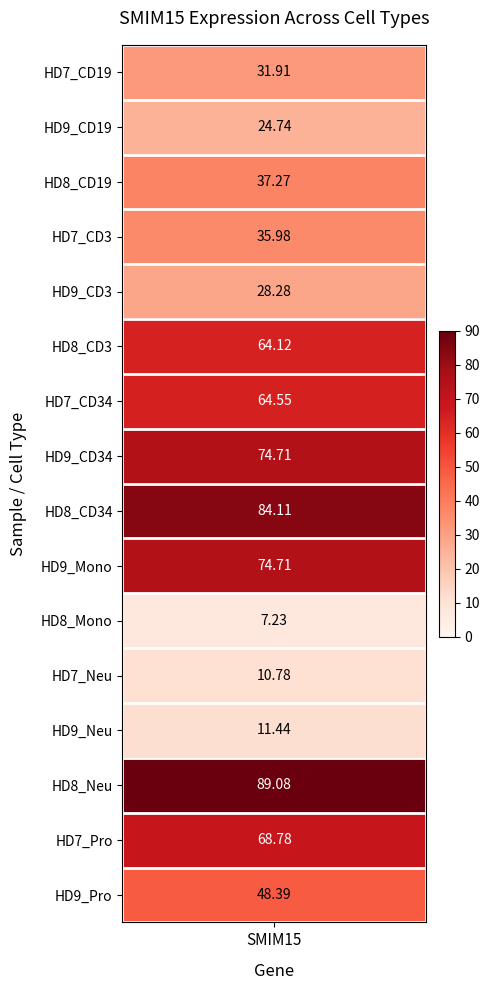

Reading left to right, extract all data points from this chart.

HD7_CD19=31.9	HD9_CD19=24.7	HD8_CD19=37.3	HD7_CD3=36.0	HD9_CD3=28.3	HD8_CD3=64.1	HD7_CD34=64.5	HD9_CD34=74.7	HD8_CD34=84.1	HD9_Mono=74.7	HD8_Mono=7.2	HD7_Neu=10.8	HD9_Neu=11.4	HD8_Neu=89.1	HD7_Pro=68.8	HD9_Pro=48.4